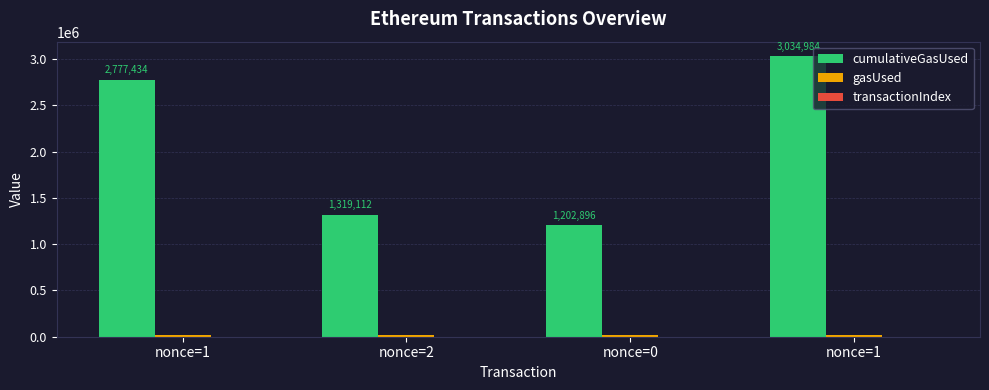

Are the bars horizontal?

No